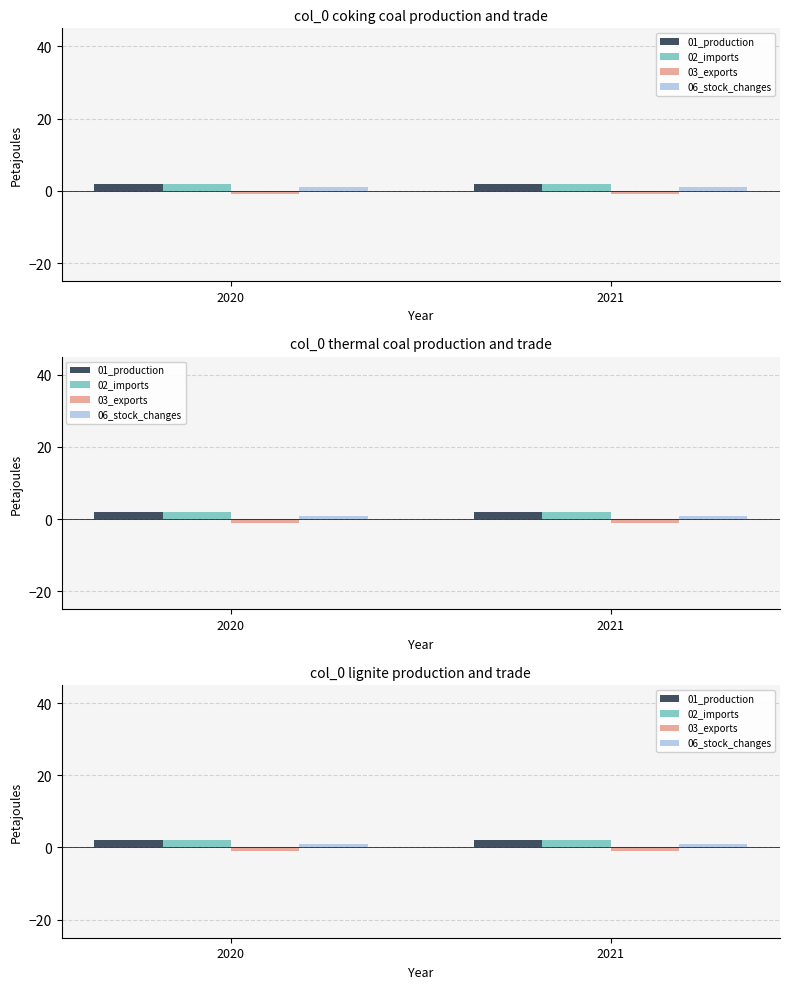

How many series are shown in this chart?

4